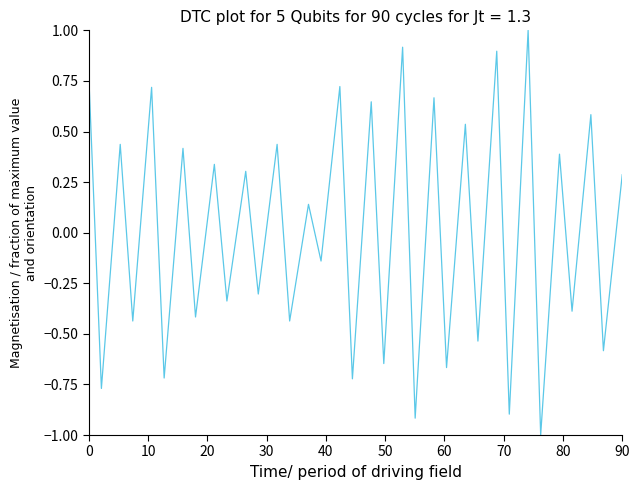

What is the minimum value shown in the chart?

-1.0